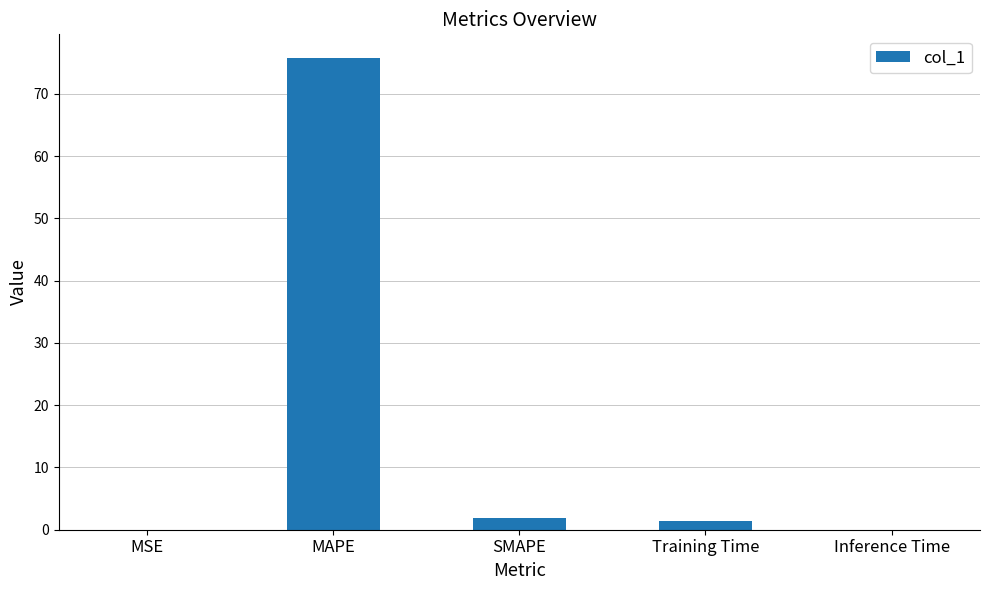

Which has a higher value, MAPE or Training Time?

MAPE